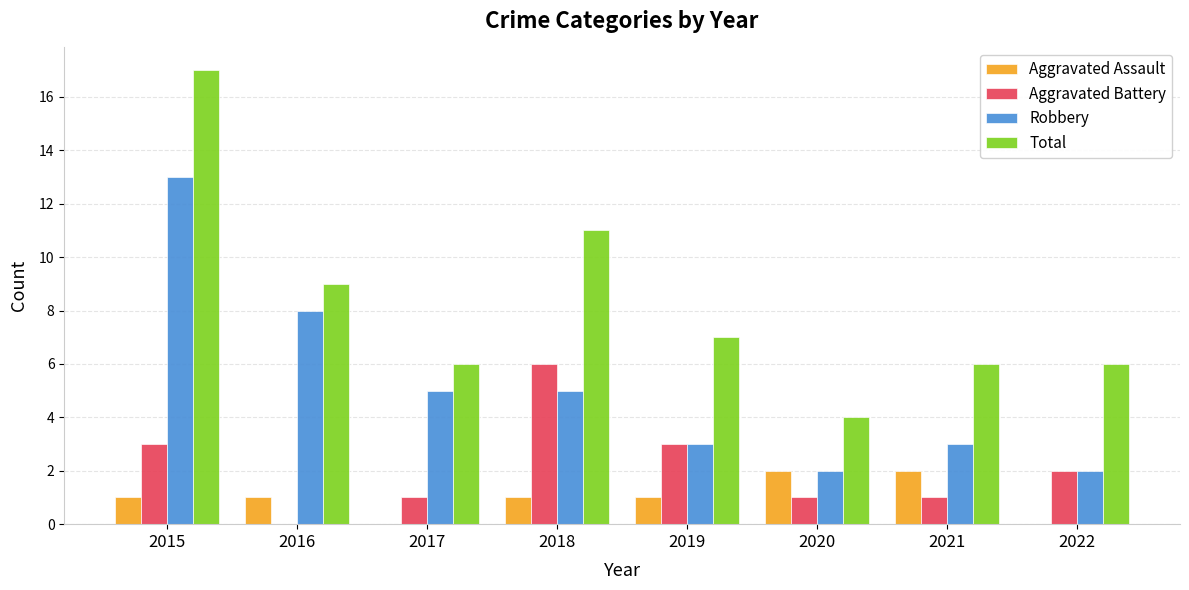

How many groups of bars are there?

8